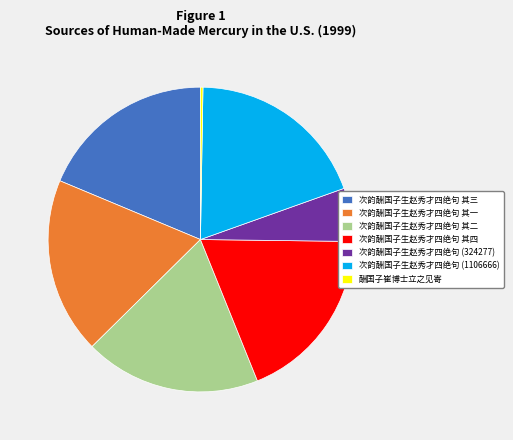

Between 次韵酬国子生赵秀才四绝句 (324277) and 次韵酬国子生赵秀才四绝句 其四, which is larger?

次韵酬国子生赵秀才四绝句 其四